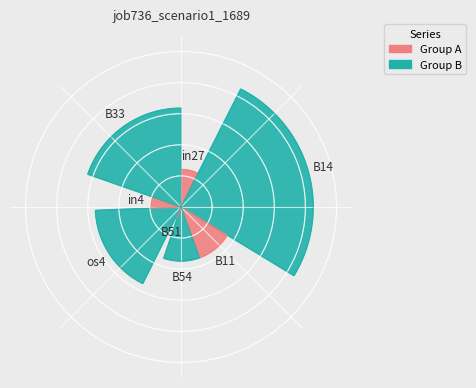

What is the largest slice in the pie chart?

B14